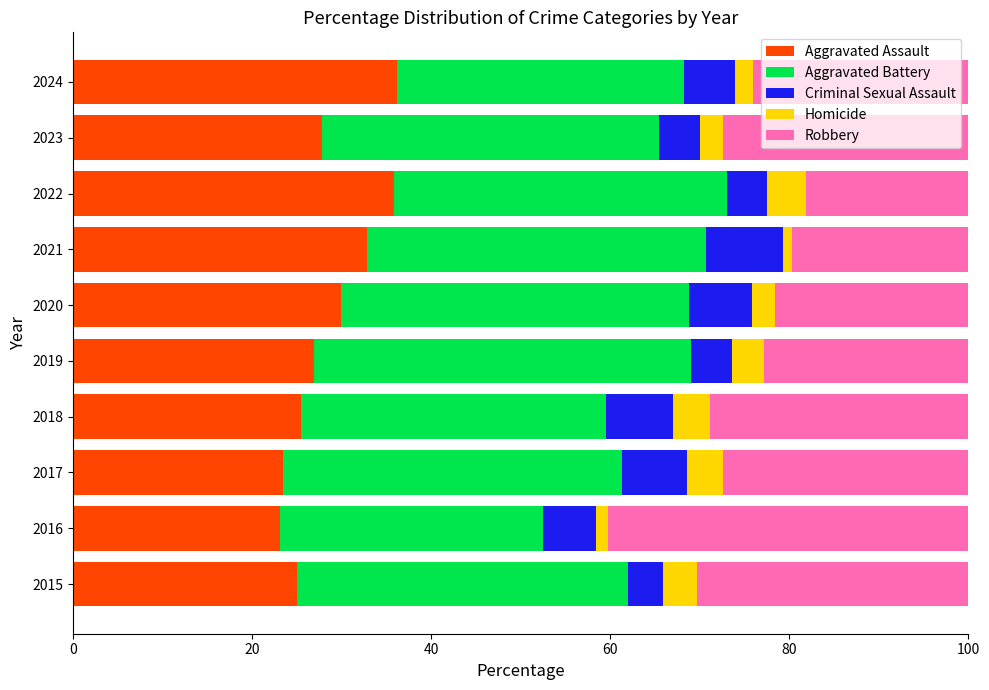

Read the Aggravated Assault value at 2015.

25.0